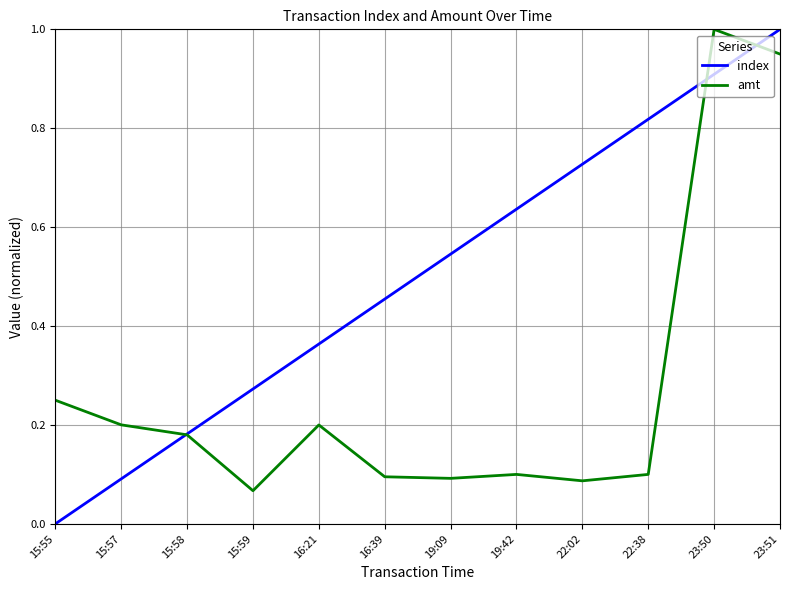

Rank the categories by index value from lowest to highest.

15:55, 15:57, 15:58, 15:59, 16:21, 16:39, 19:09, 19:42, 22:02, 22:38, 23:50, 23:51